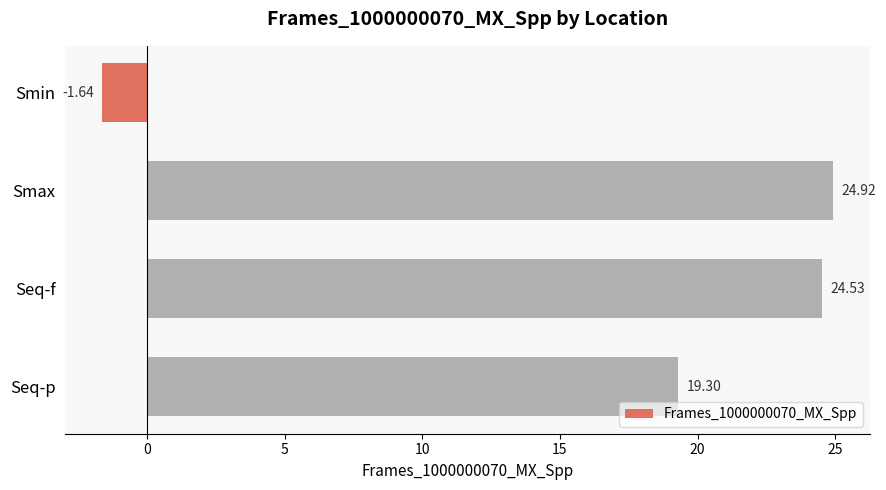

Which category has the highest value across all series?

Smax